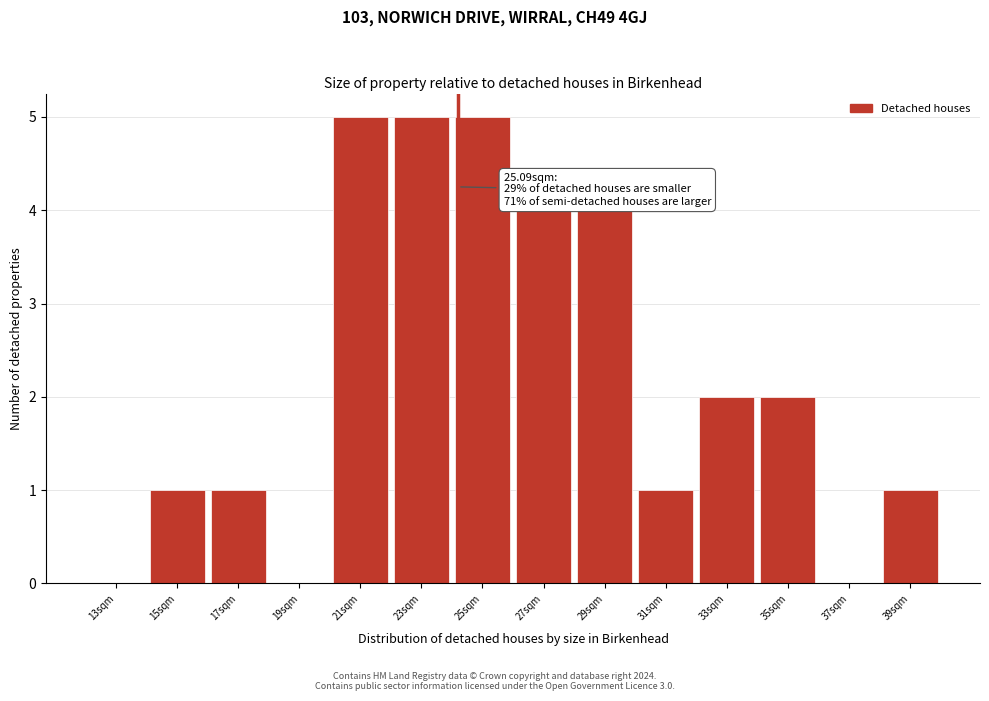

Reading left to right, transcribe all the data shown in this chart.

13sqm=0	15sqm=1	17sqm=1	19sqm=0	21sqm=5	23sqm=5	25sqm=5	27sqm=4	29sqm=4	31sqm=1	33sqm=2	35sqm=2	37sqm=0	39sqm=1